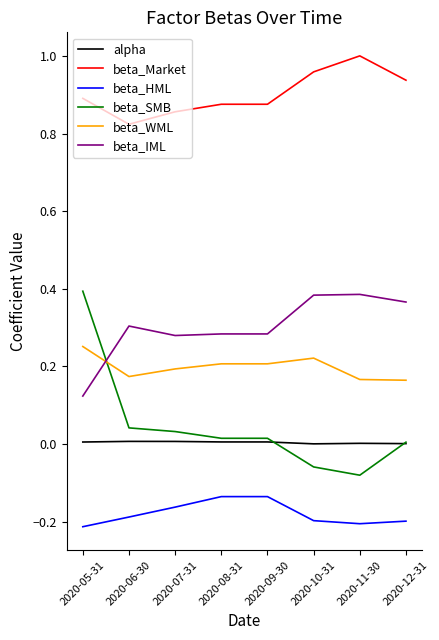

The beta_IML series shows 0.4 at 2020-09-30. True or false?

False